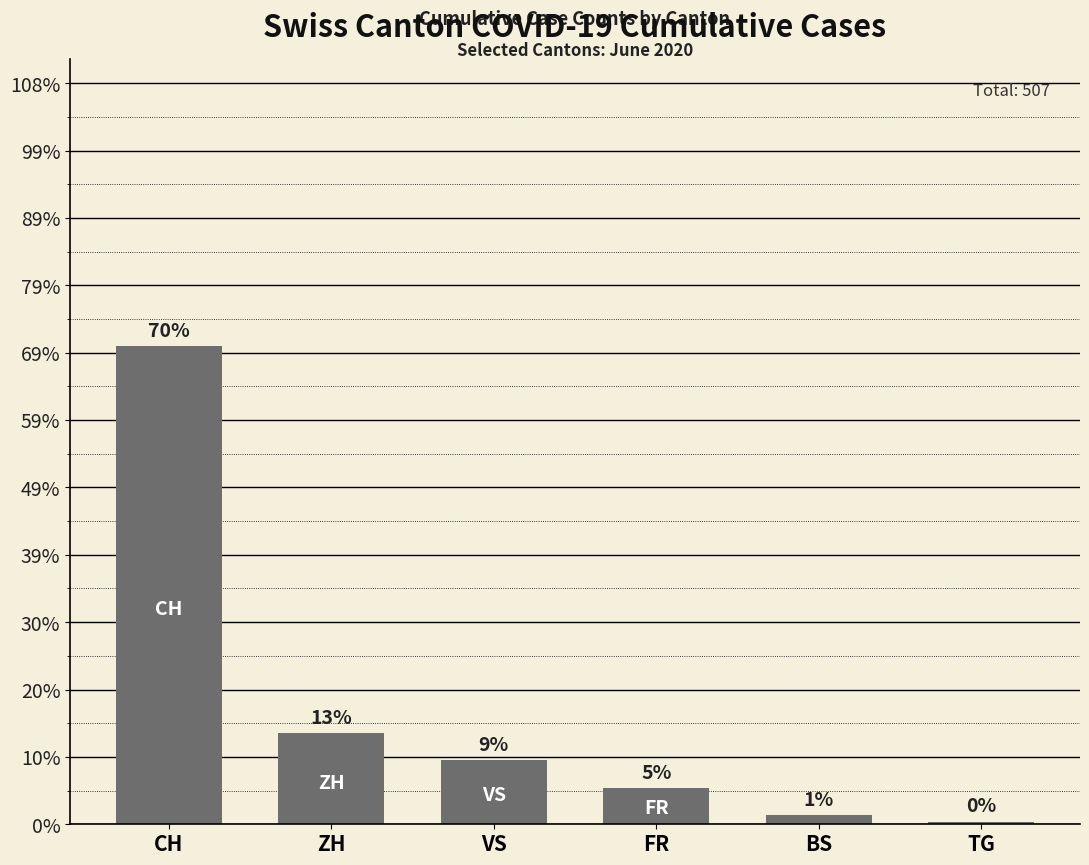

Are the bars horizontal?

No